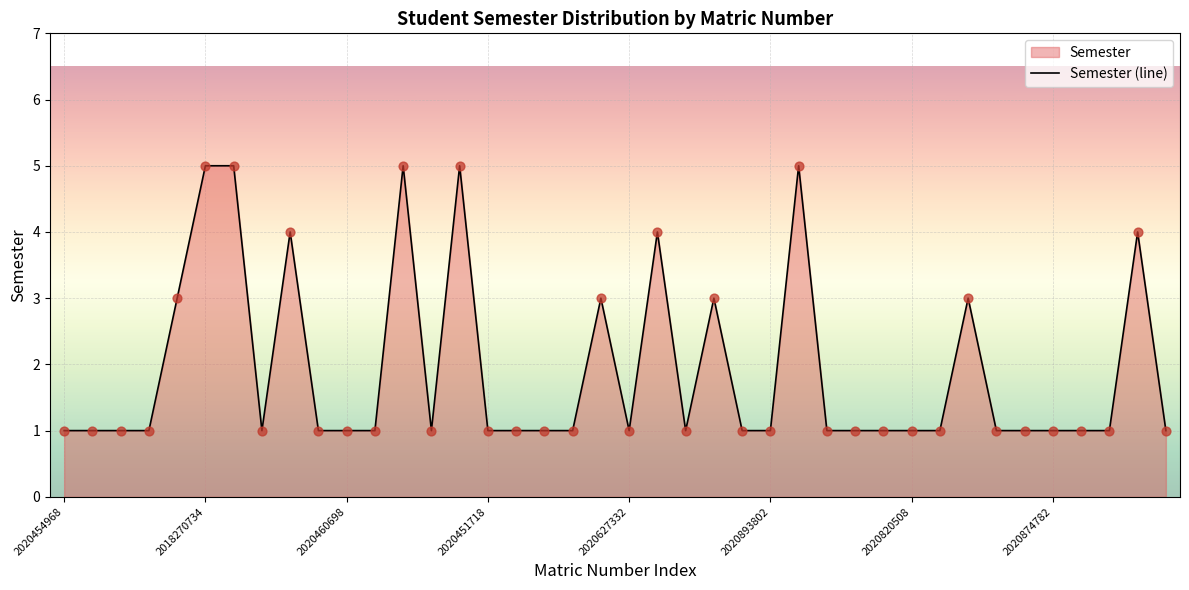

What is the maximum value shown in the chart?

5